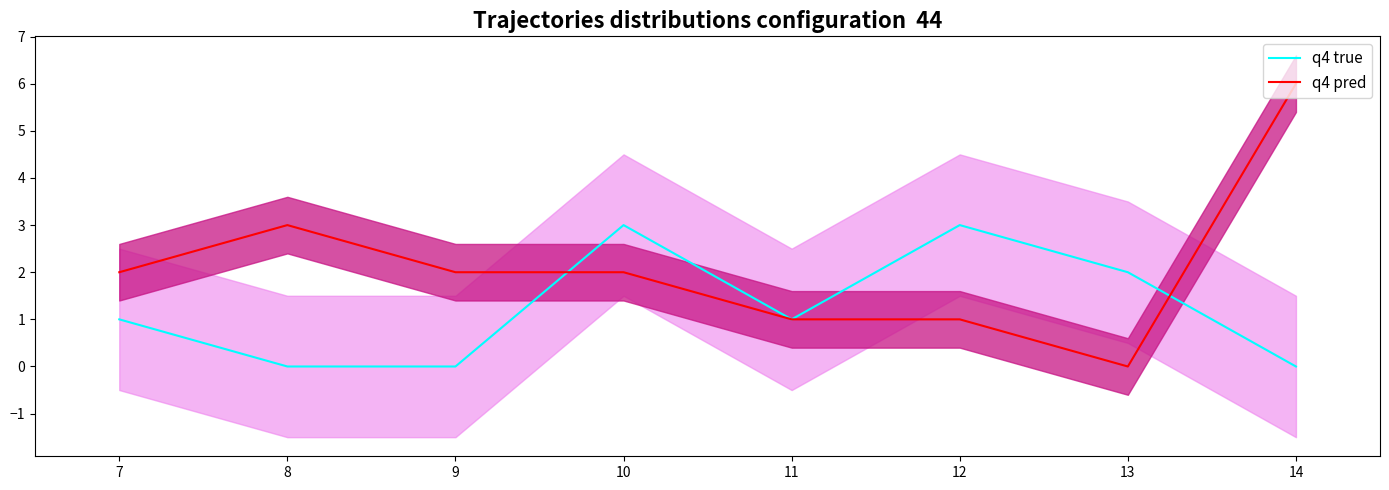

Which series ends up on top after the final intersection of q4 pred and q4 true?

q4 pred